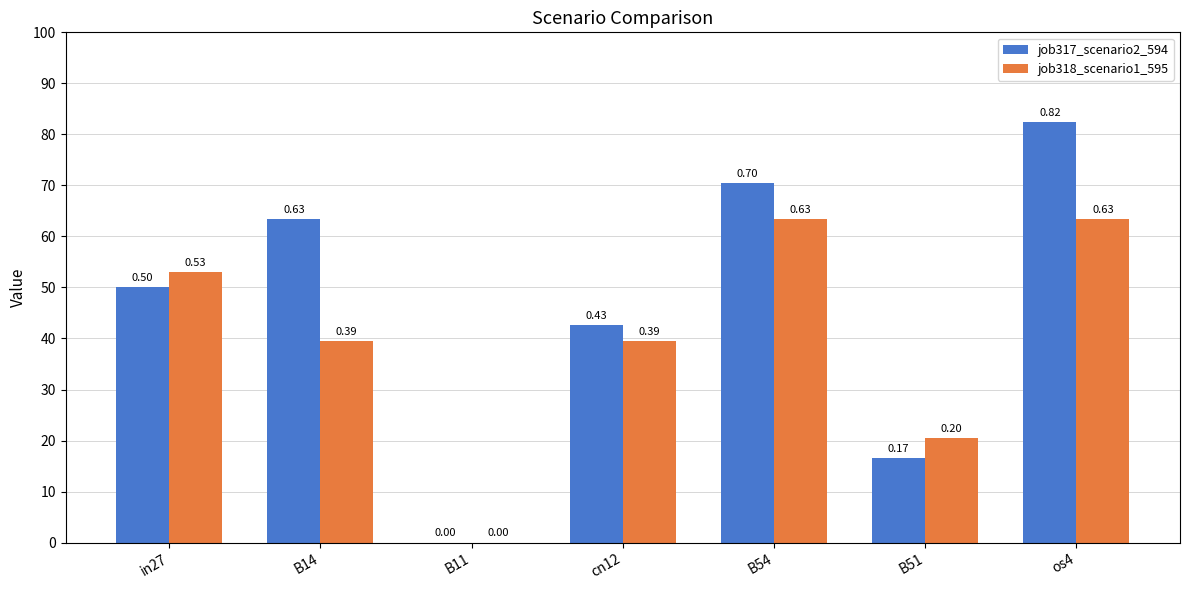

Are the bars horizontal?

No